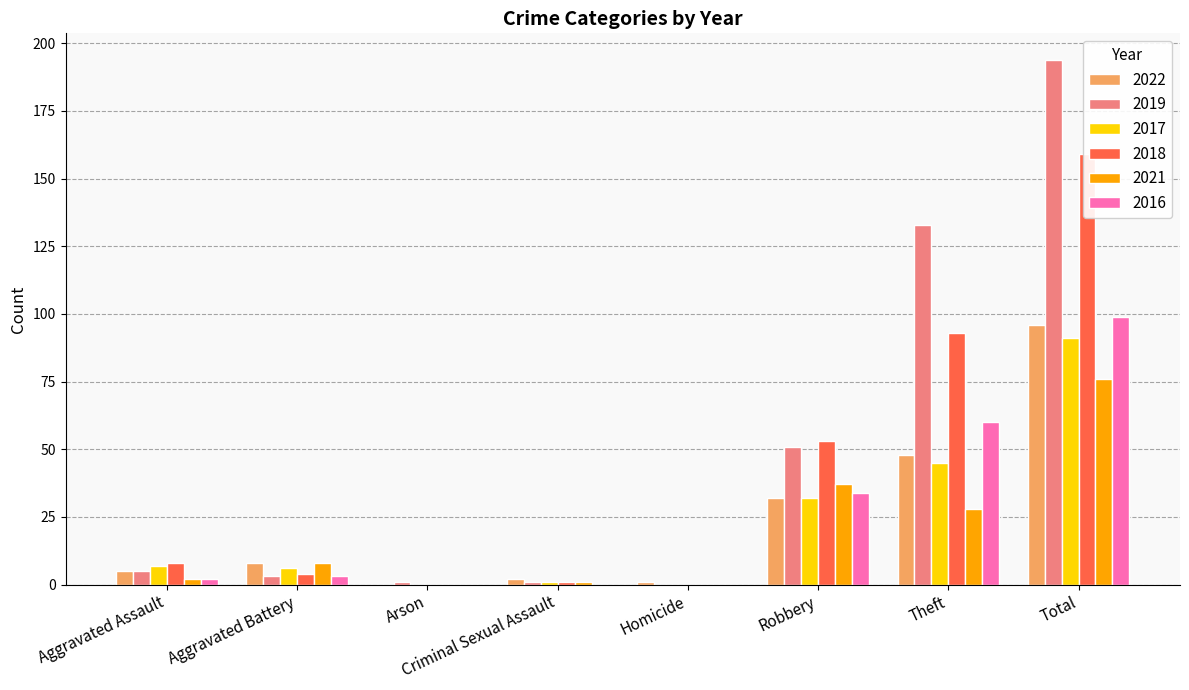

What is the label of the 5th bar from the left?

Homicide